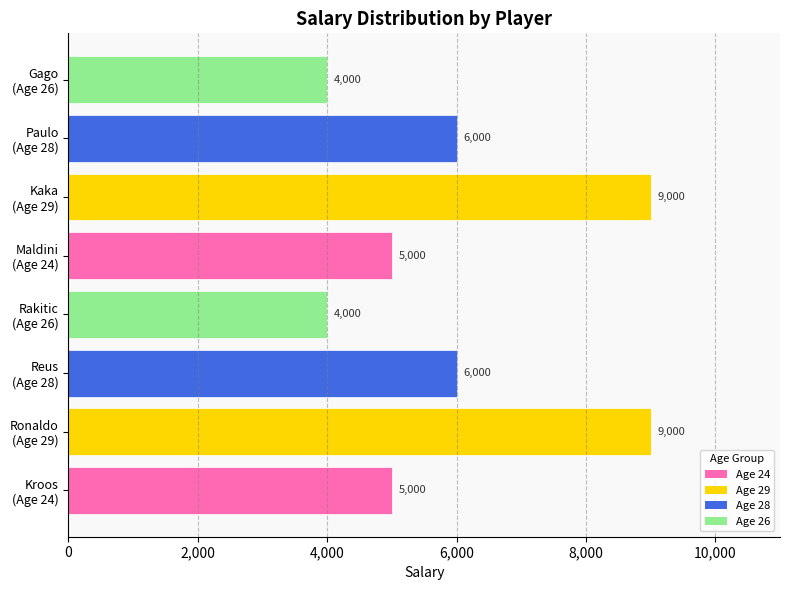

How many data points does each series have?

8